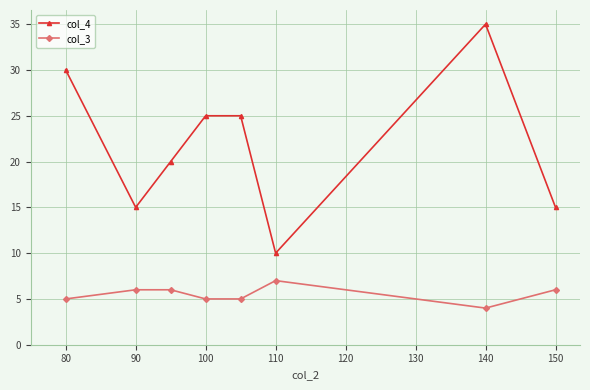

True or false: col_4 has more than 0 points higher than both neighbors.

True